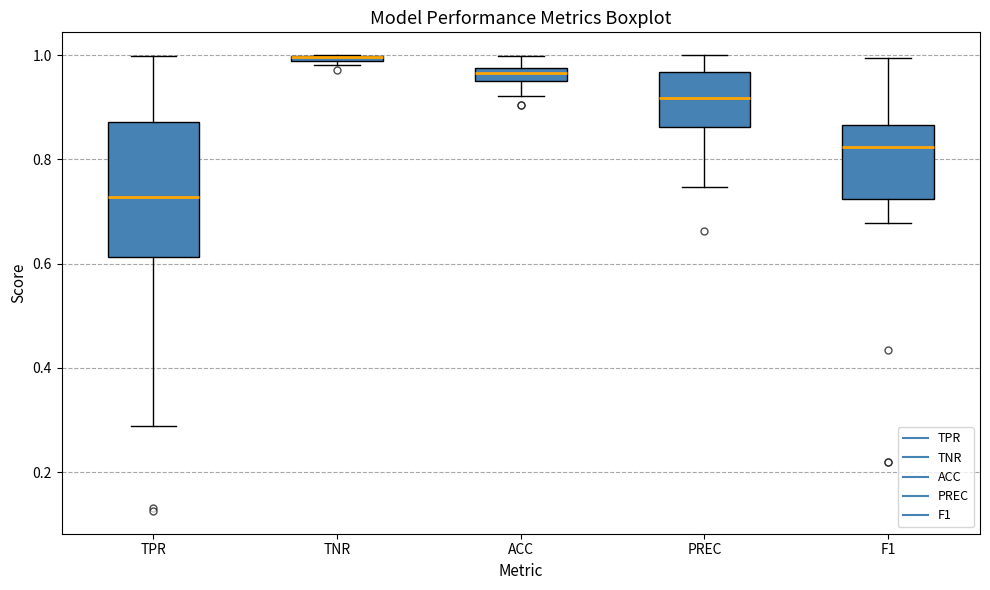

Where is the upper edge of the box for ACC on the y-axis? The values are not printed on the chart, so give them approximately, as read against the axis.

0.98